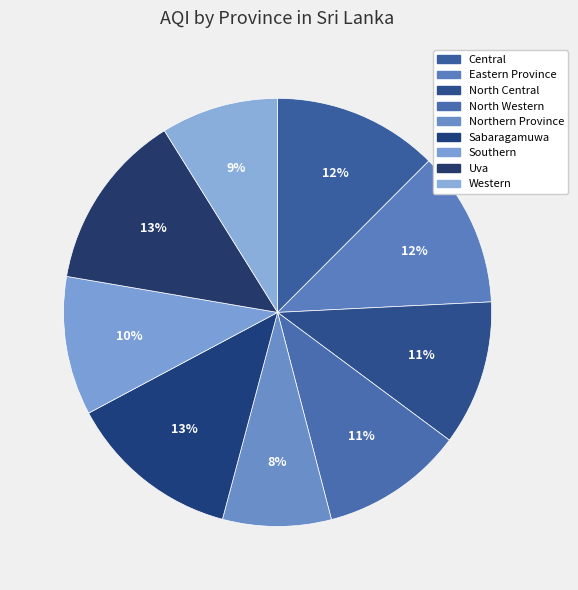

To the nearest percent, what portion does Southern represent?

10%